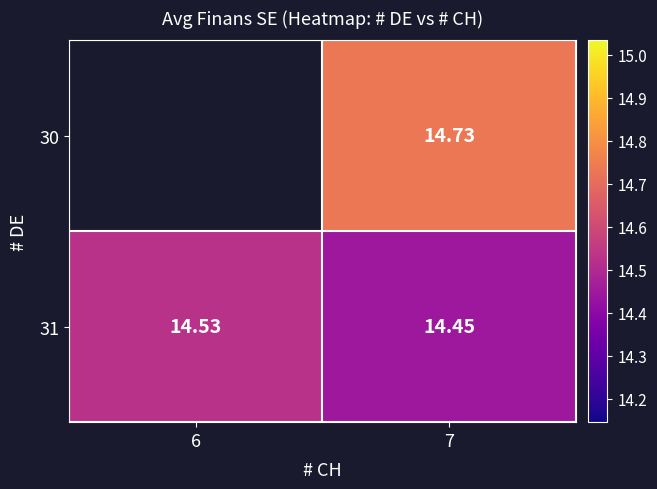

Count the 31 values in the range 14 to 15.

2